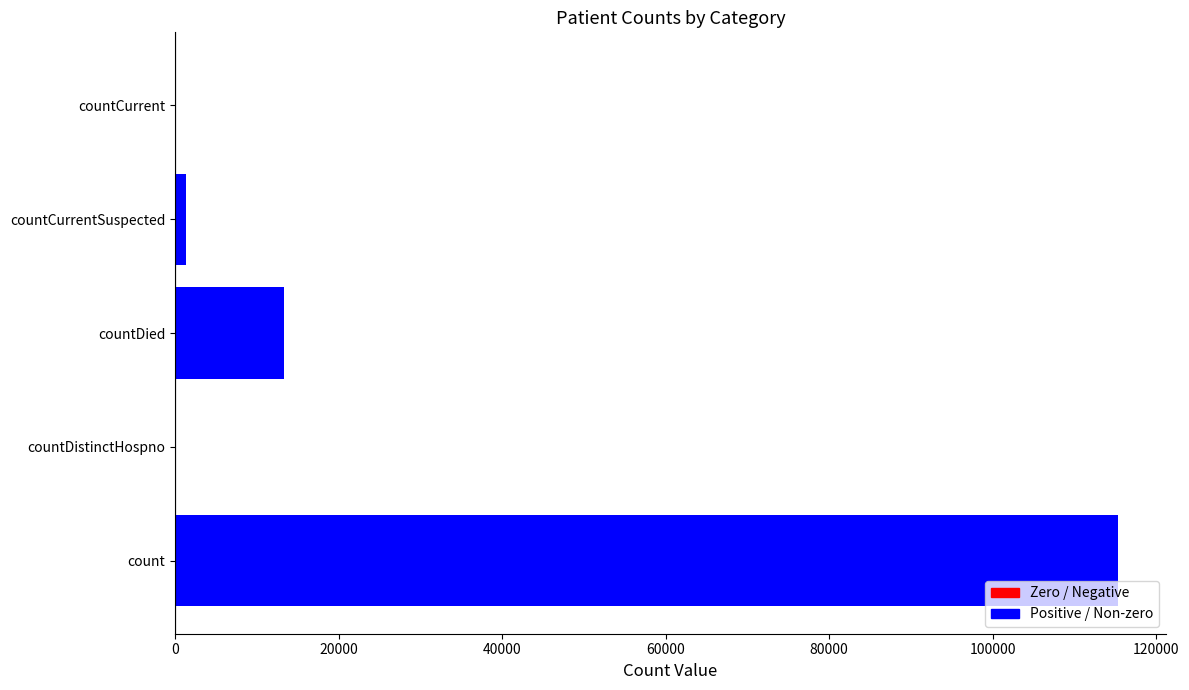

What is the sum of all values?

130105